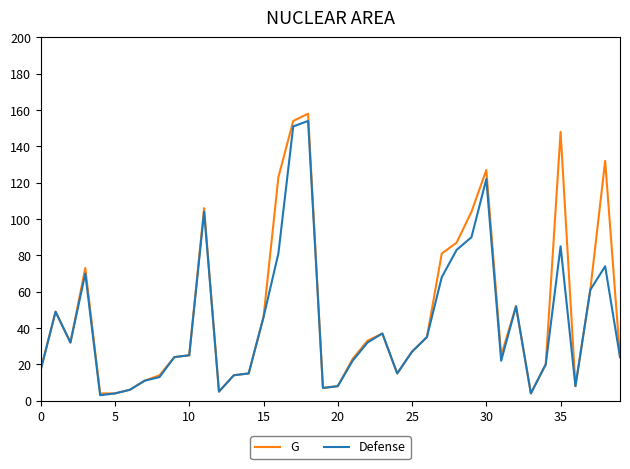

What is the maximum value shown in the chart?

158